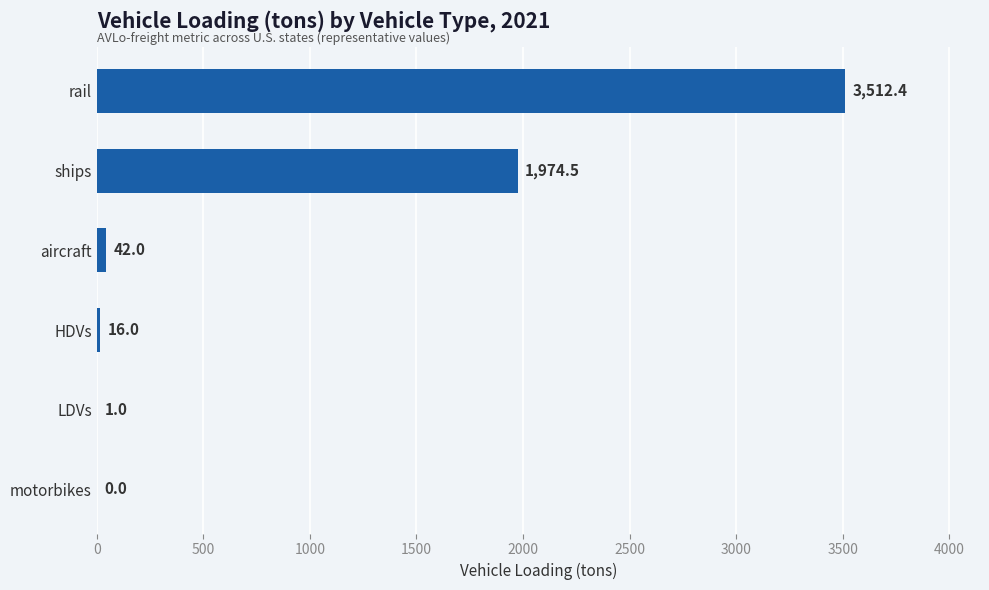

Are the bars grouped side by side (vs. stacked)?

No